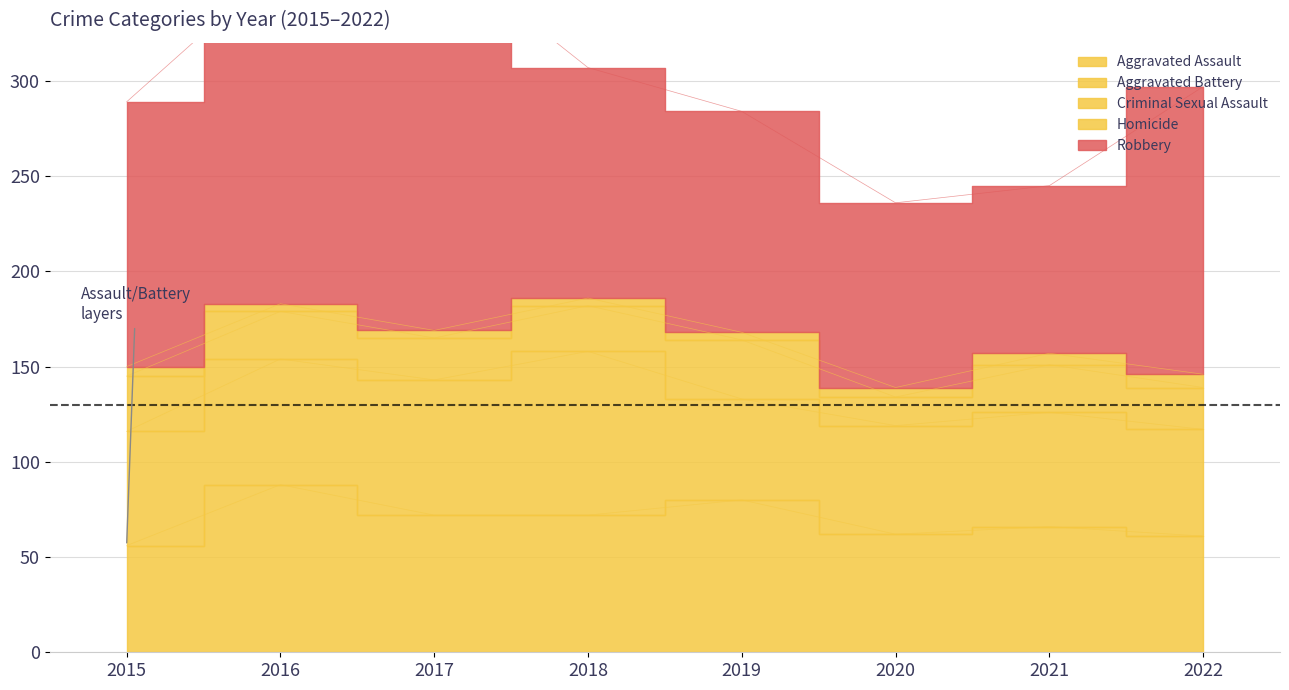

True or false: Criminal Sexual Assault and Robbery intersect in this chart.

False